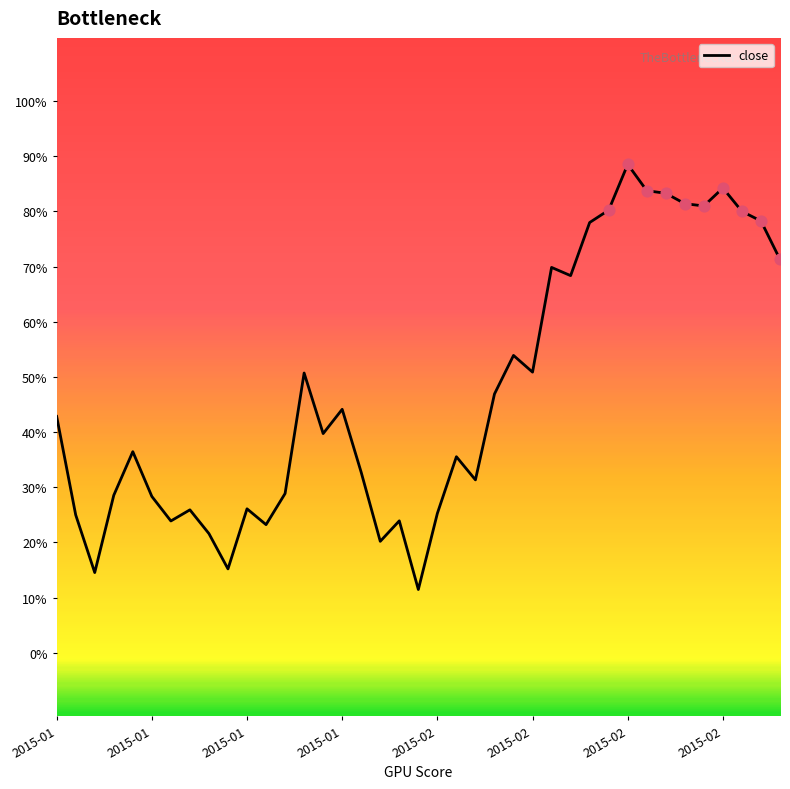

Does the chart have visible grid lines?

No